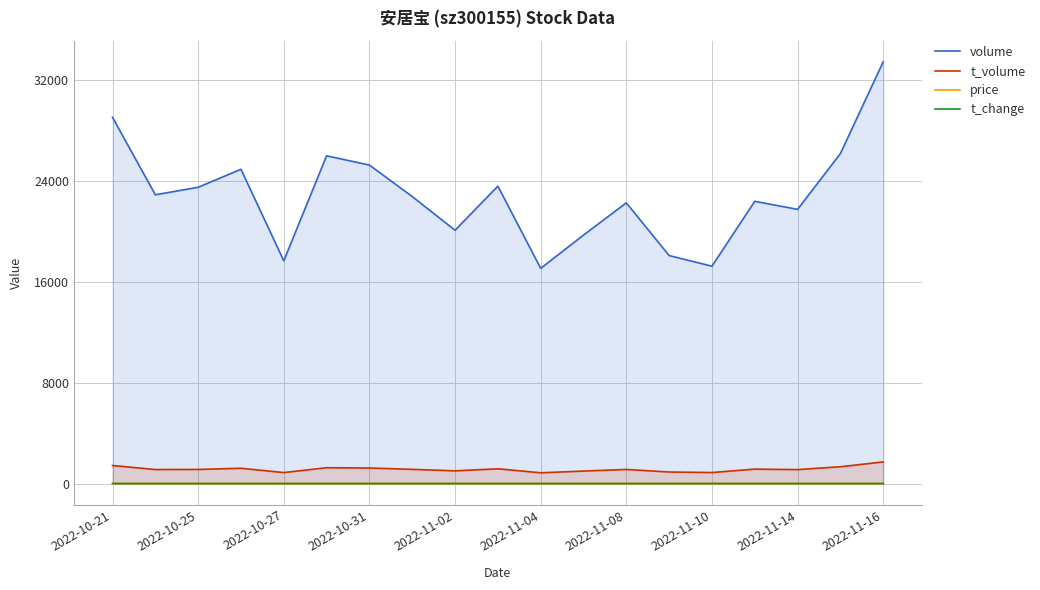

The value of volume at 2022-10-27 is 17653.0. True or false?

True